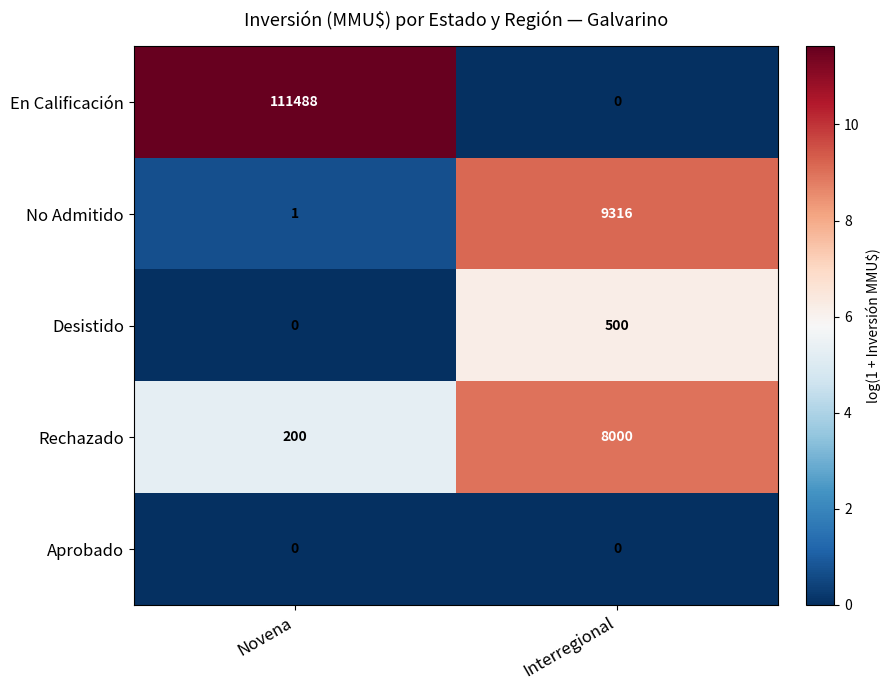

Is it true that En Calificación equals 145997 at Novena?

False